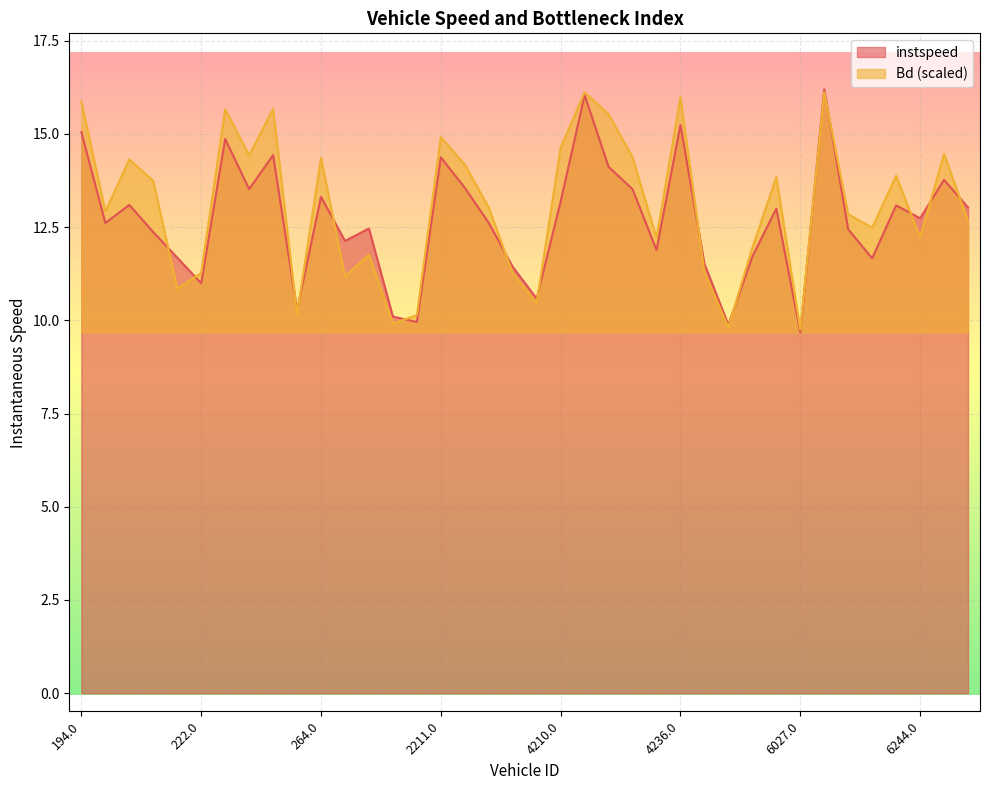

What is the average value of the Bd series?

13.1